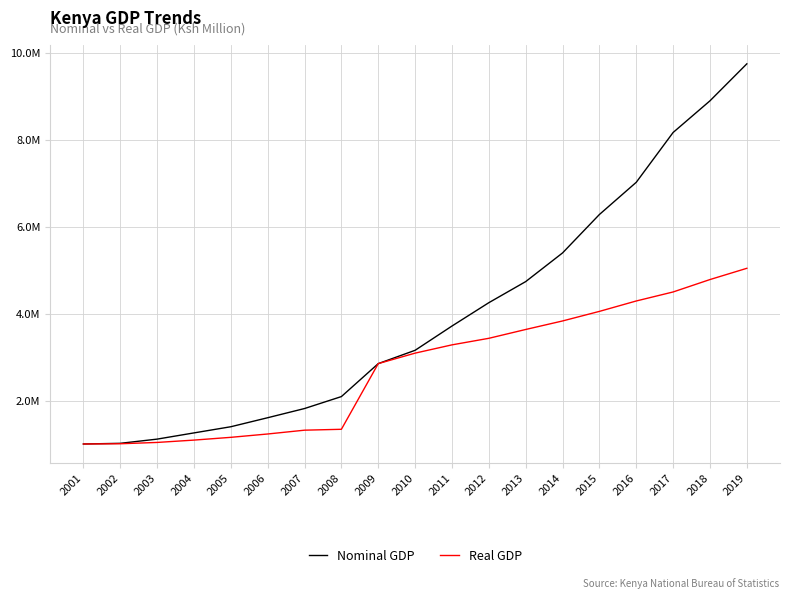

True or false: Real GDP and Nominal GDP intersect in this chart.

True